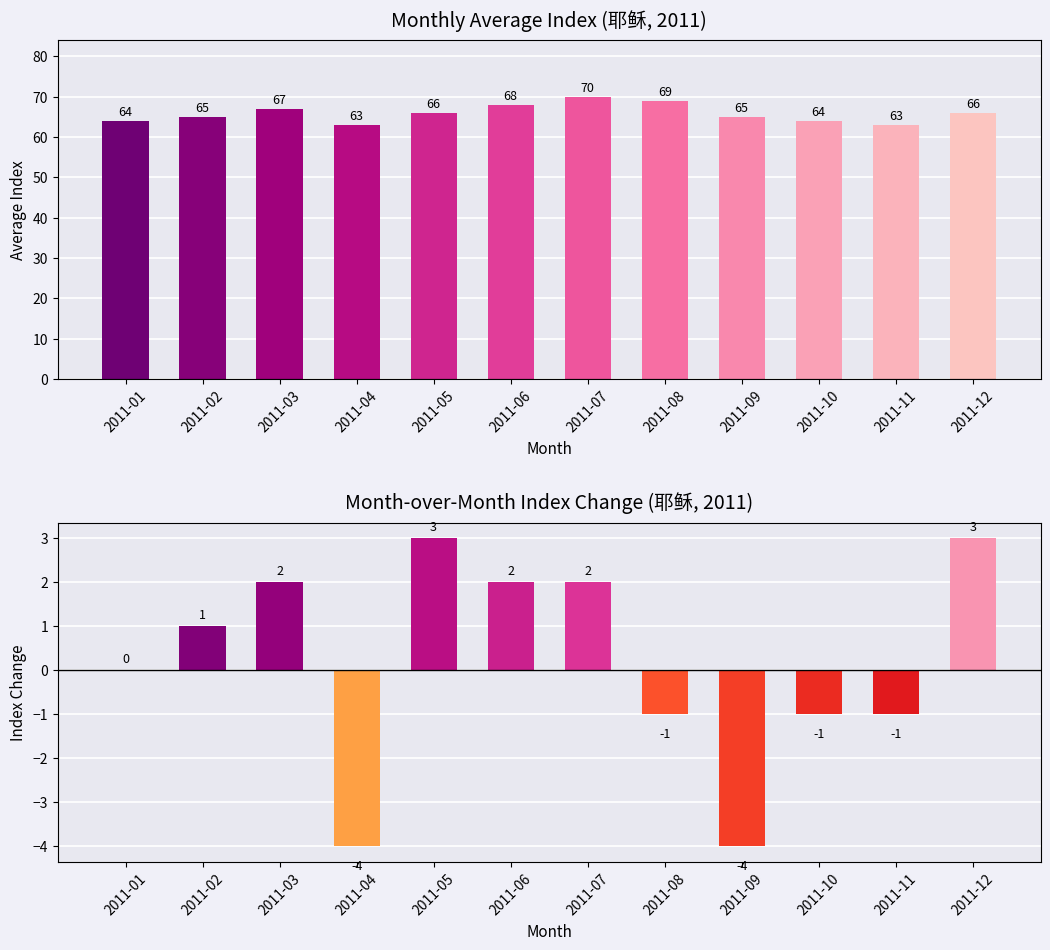

Which has a higher value, 2011-11 or 2011-10?

2011-10